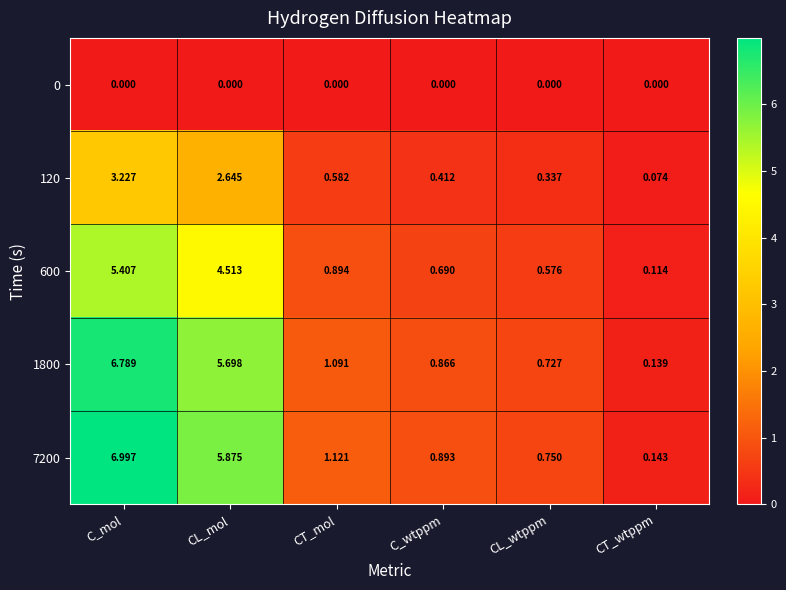

Which series has the largest total across all categories?

7200